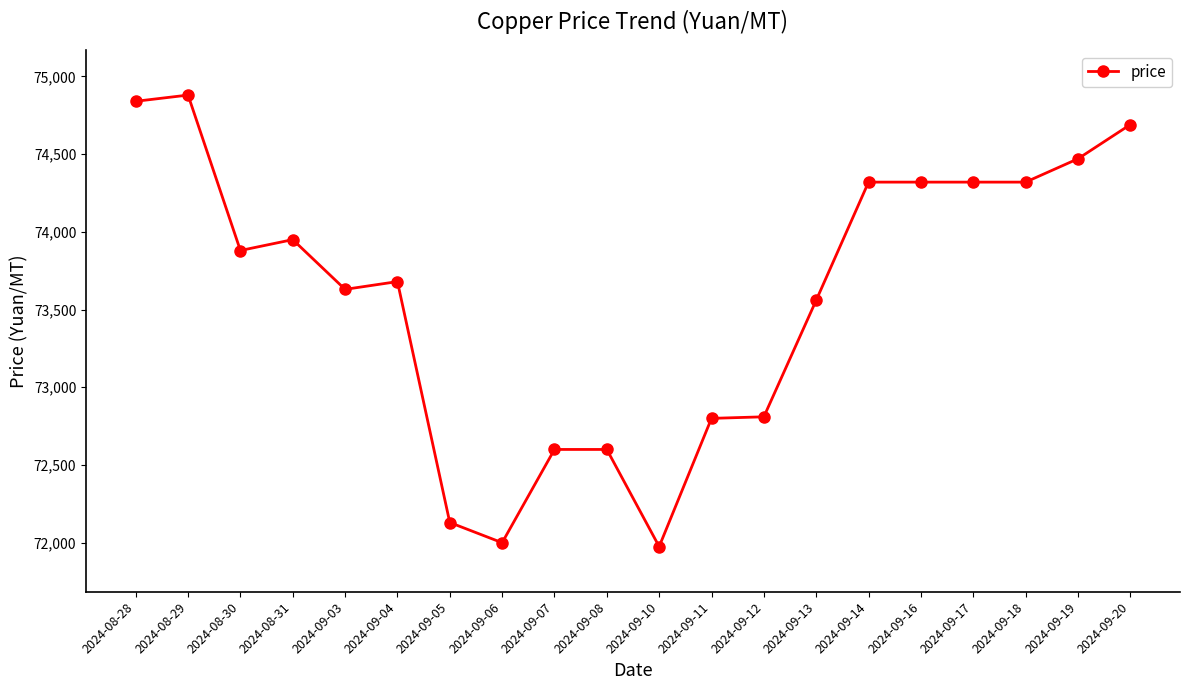

Where is the data nearest to the value 73427?

2024-09-13